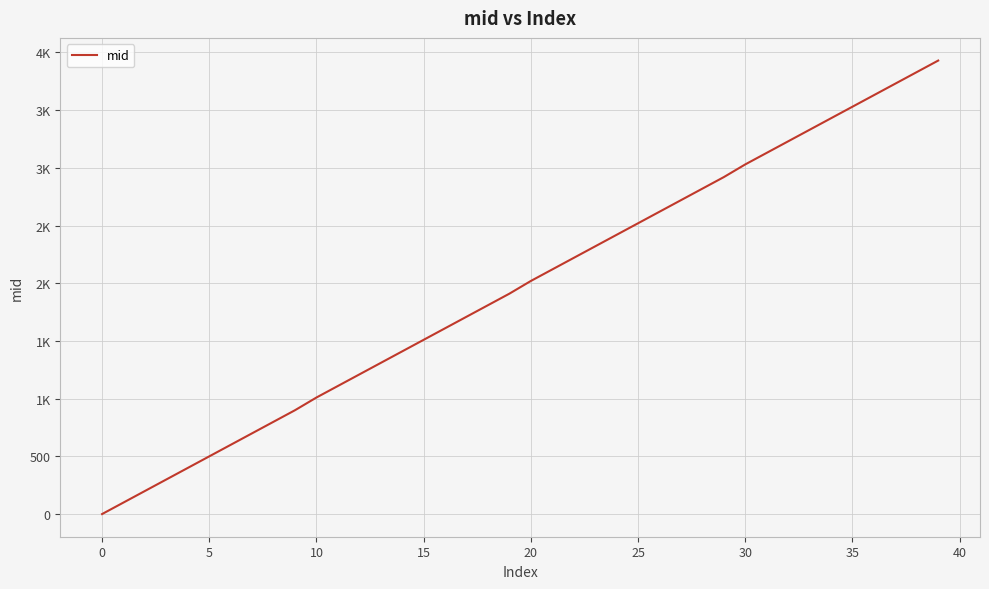

Which category has the highest value across all series?

39